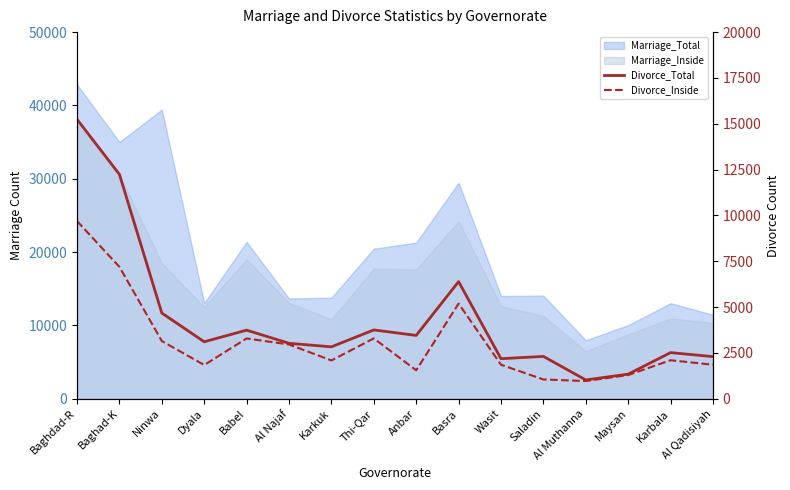

Which category has the highest value across all series?

Baghdad-R